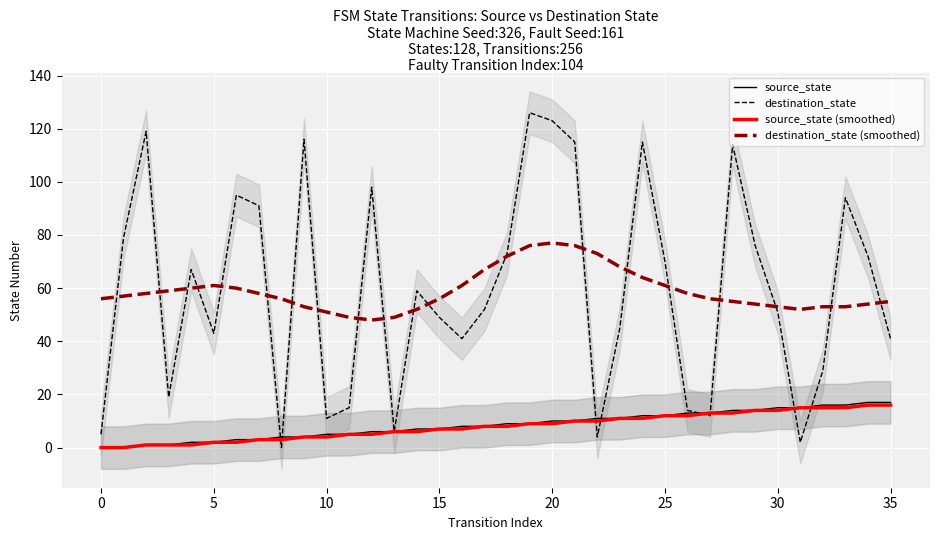

List the series in order of their peak value, highest first.

destination_state, destination_state (smoothed), source_state, source_state (smoothed)